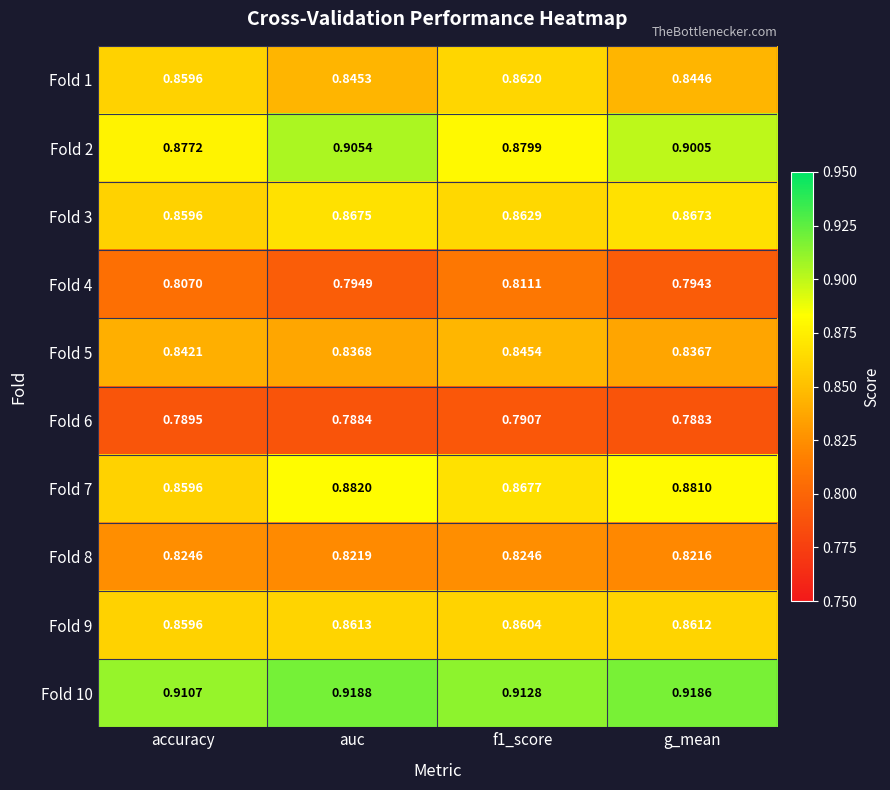

At which label is Fold 6 closest to 0?

g_mean